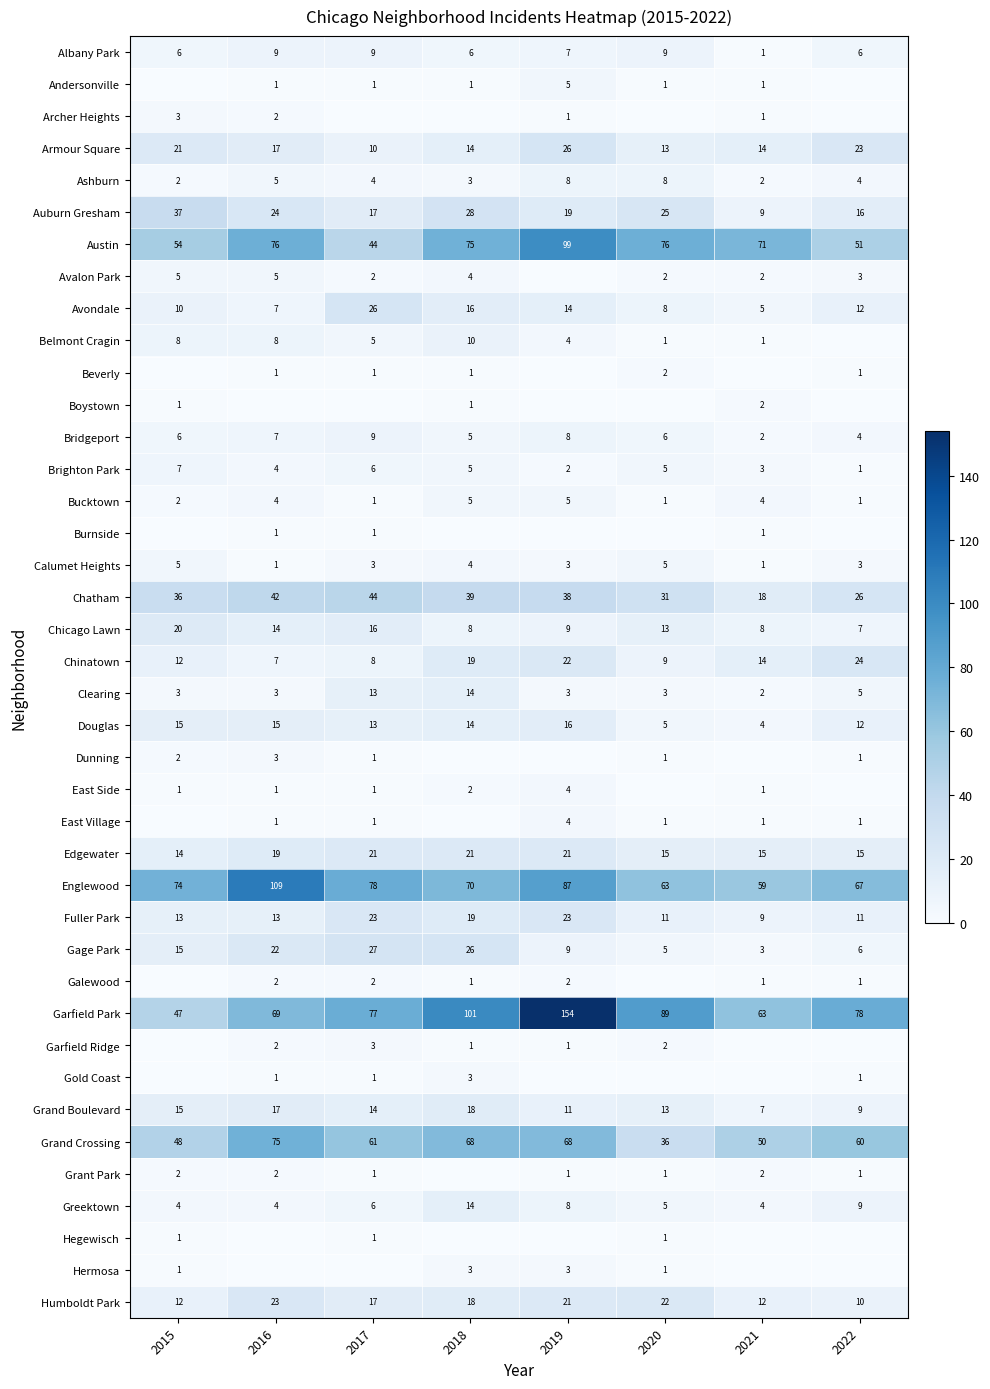

Rank the categories by Chinatown value from lowest to highest.

2016, 2017, 2020, 2015, 2021, 2018, 2019, 2022